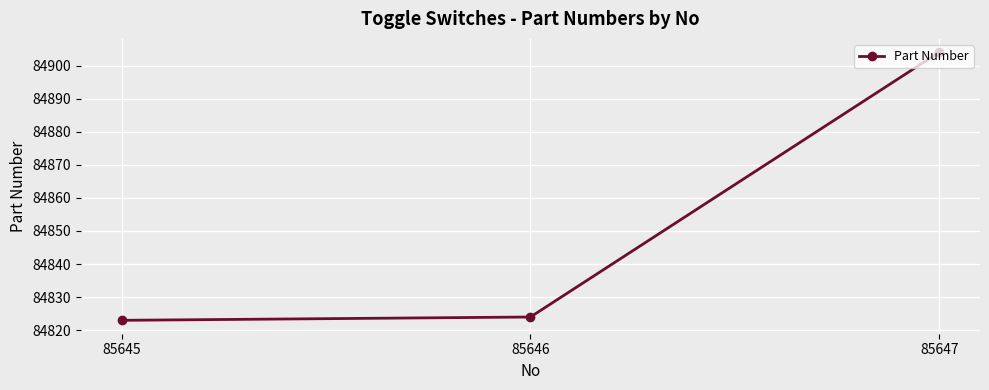

What is the difference between the second highest and minimum values?

1